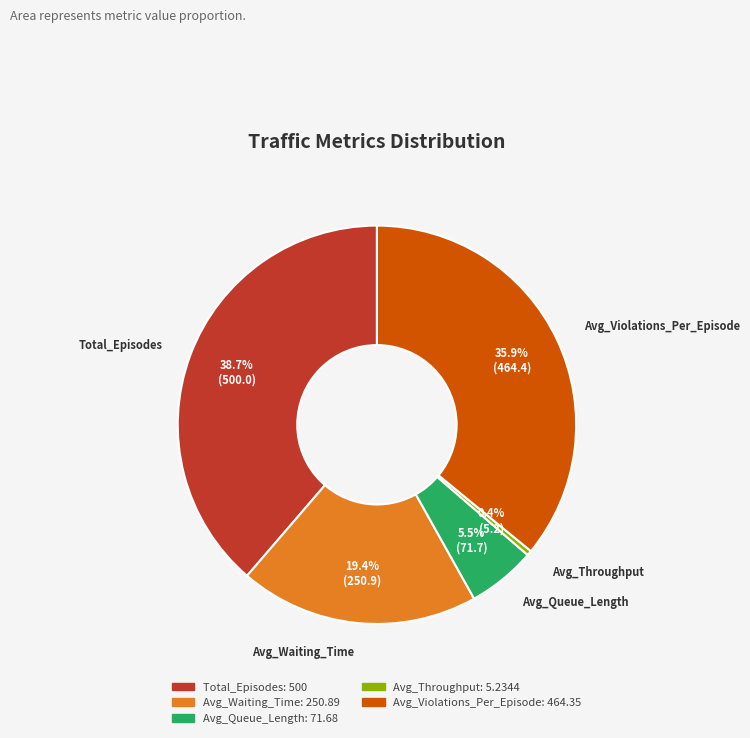

Rank the categories by value from highest to lowest.

Total_Episodes, Avg_Violations_Per_Episode, Avg_Waiting_Time, Avg_Queue_Length, Avg_Throughput